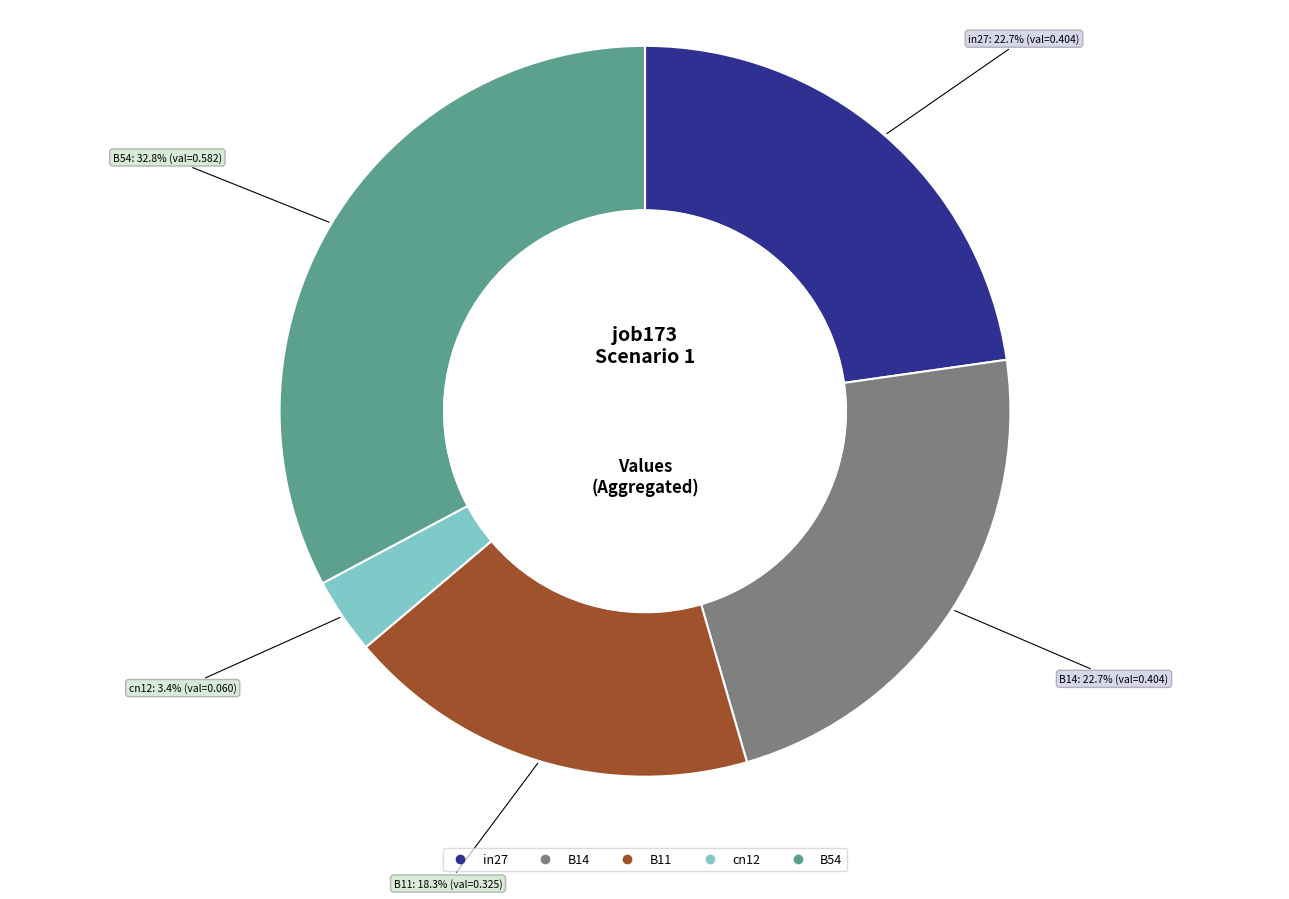

Between B11 and B14, which is larger?

B14